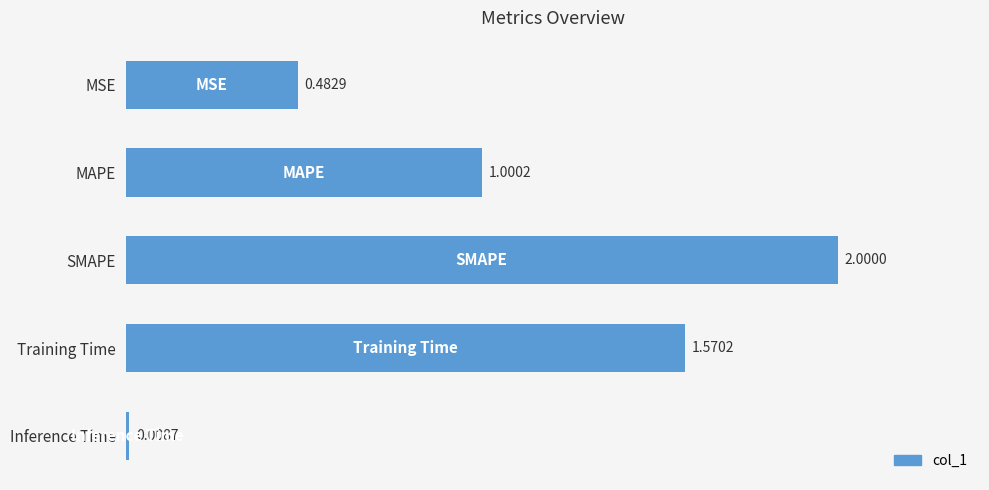

Which has a higher value, MSE or Training Time?

Training Time